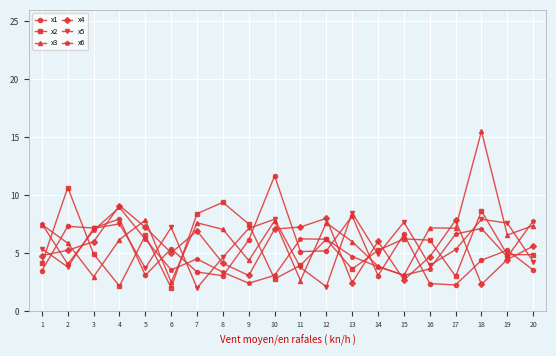

True or false: x5 and x3 cross at least once.

True